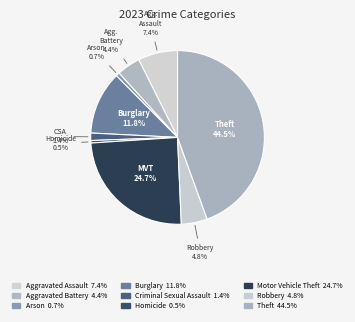

True or false: Homicide accounts for 1% of the total.

False